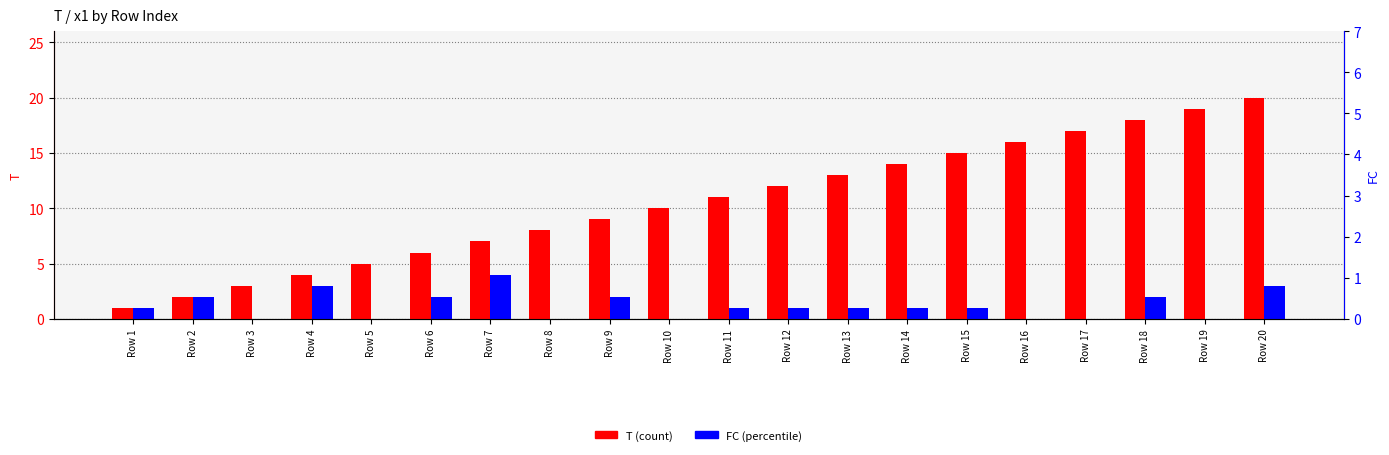

Which series changed the most between Row 4 and Row 8?

T (count)